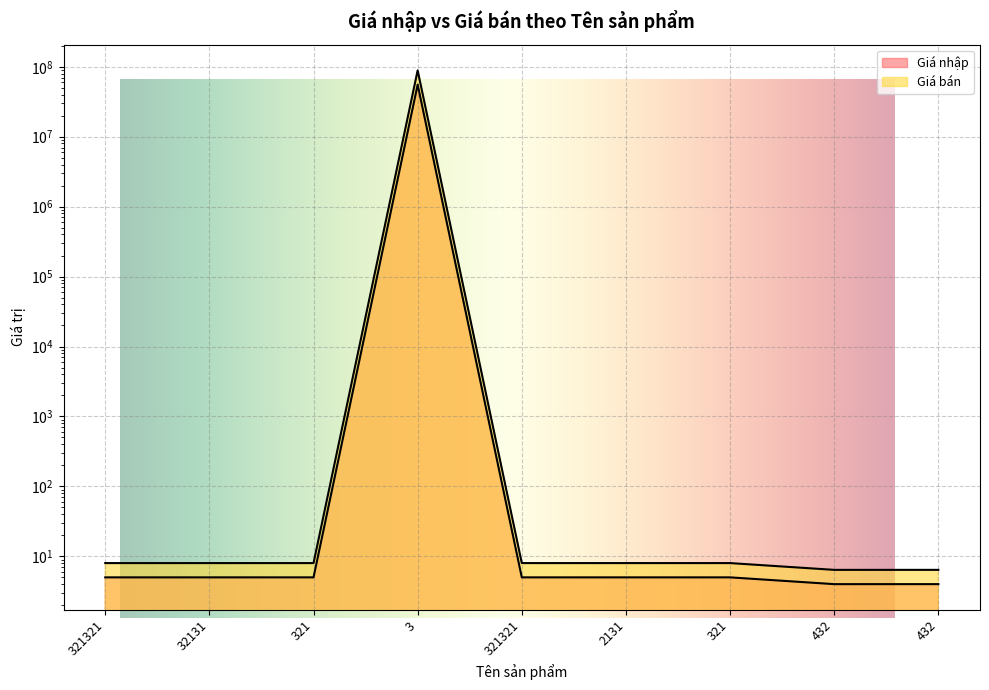

Reading left to right, what are all the values shown in this chart?

Giá nhập: 5.0	5.0	5.0	55555323.0	5.0	5.0	5.0	4.0	4.0
Giá bán: 8.0	8.0	8.0	88888516.8	8.0	8.0	8.0	6.4	6.4